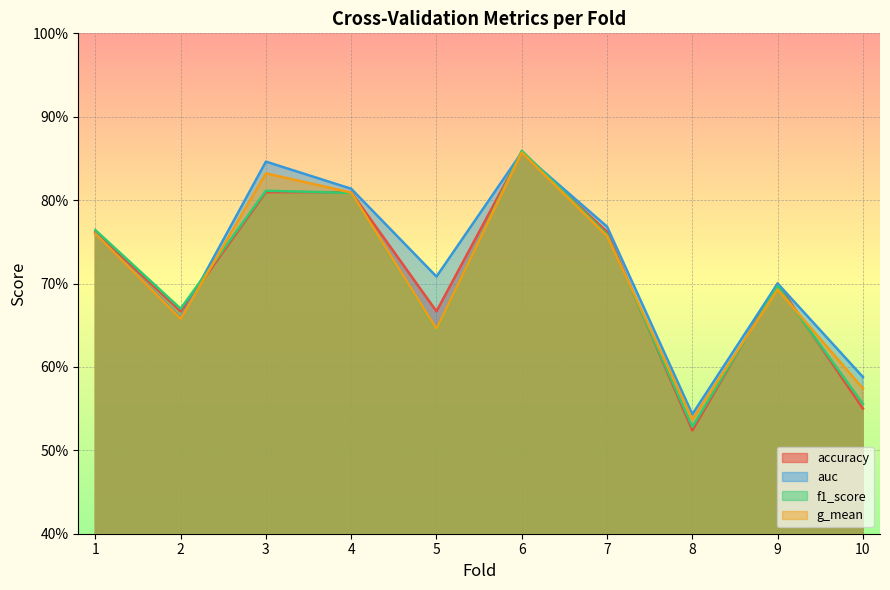

Count the auc values in the range 0 to 1.

10